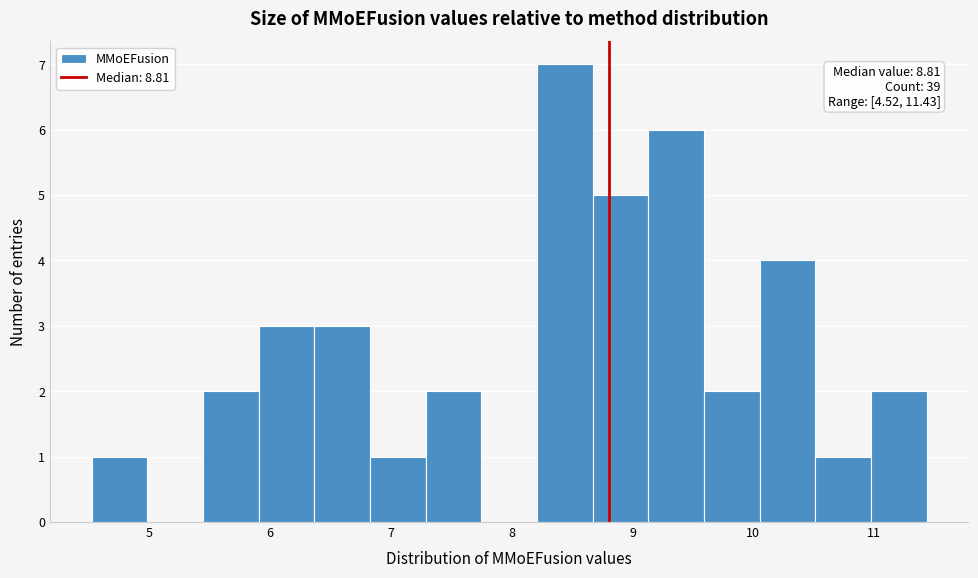

Which range on the x-axis has the tallest bar?

8.2 to 8.7